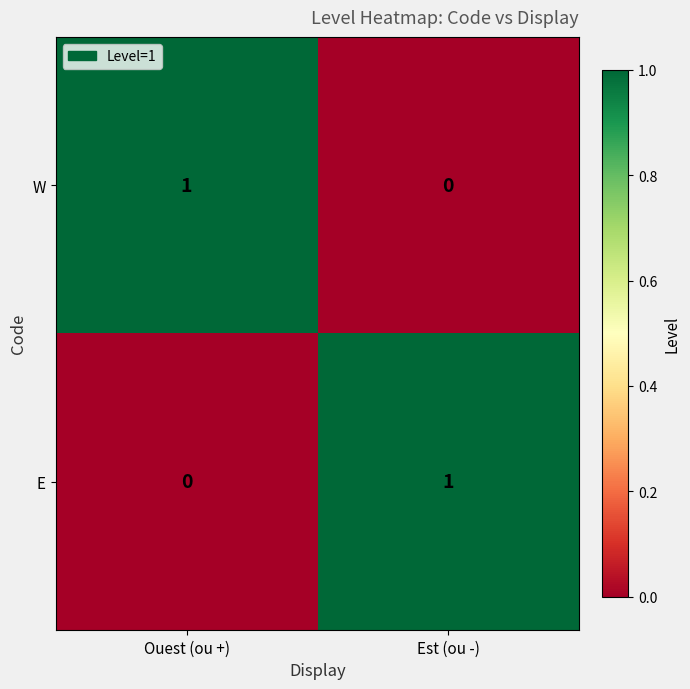

List the labels in order of W value, smallest first.

Est (ou -), Ouest (ou +)